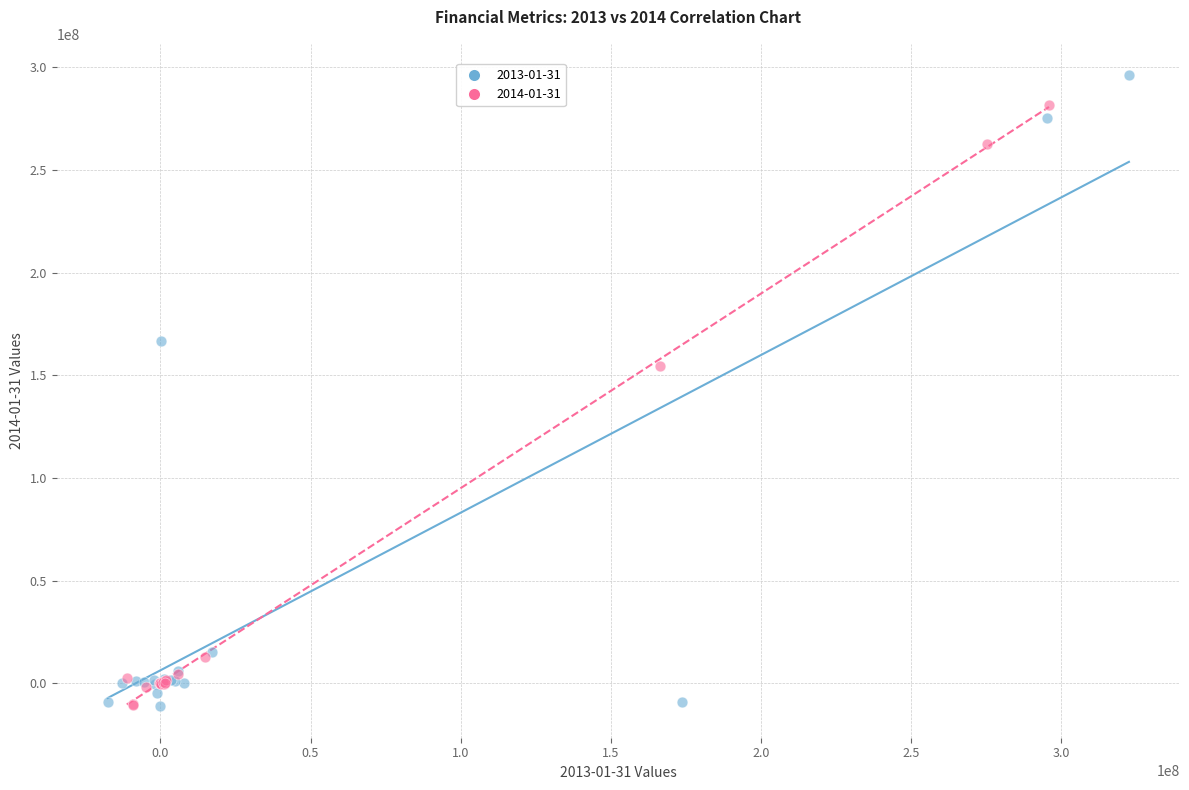

What are all the series names shown in the legend?

2013-01-31, 2014-01-31